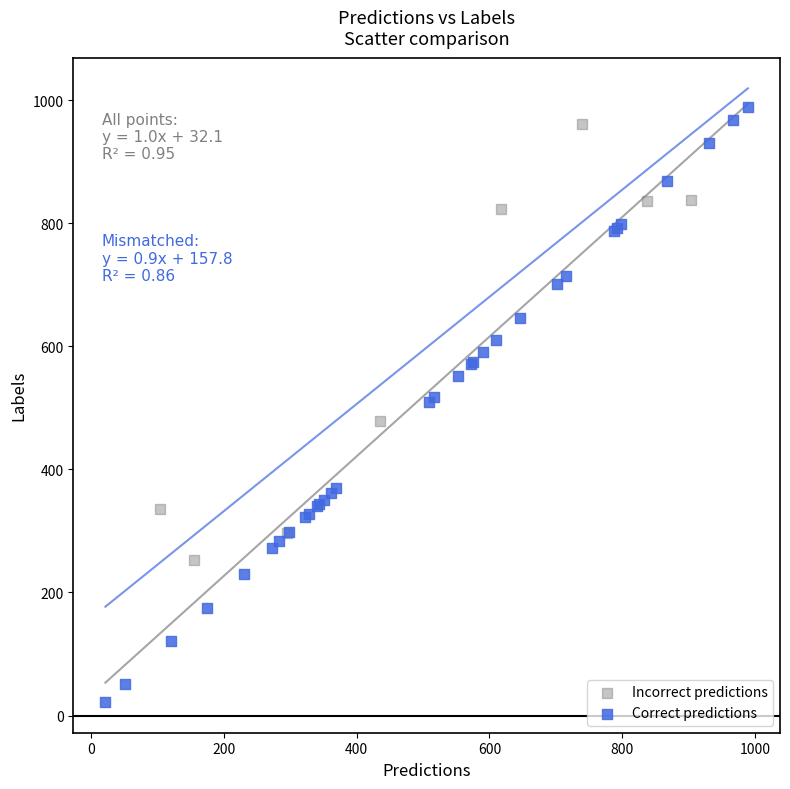

Which series contains the highest Y value?

Correct predictions